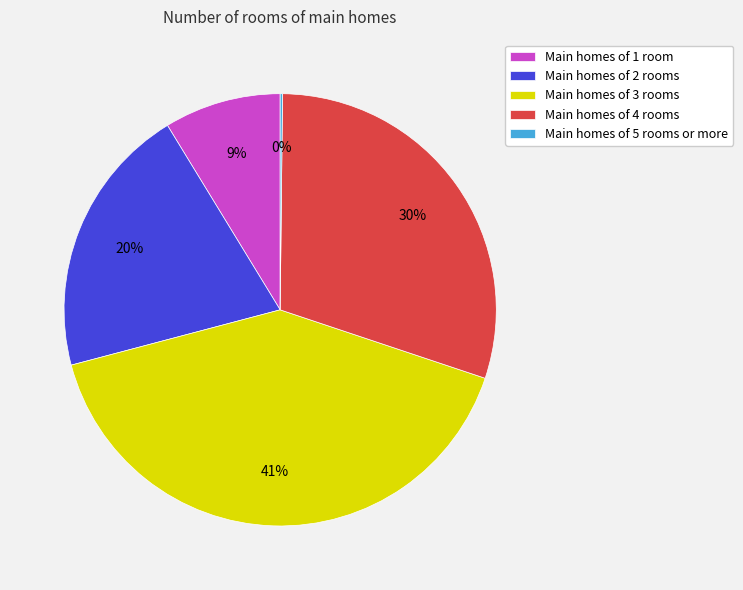

Is there any slice that represents more than half of the pie?

No